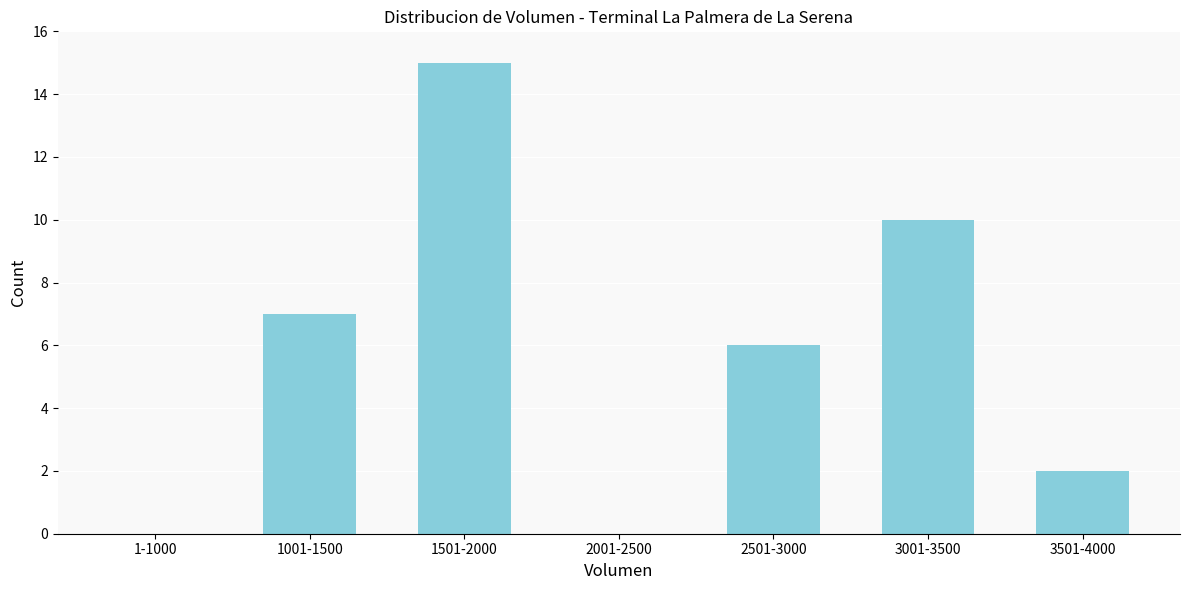

Reading right to left, list all the values displayed in this chart.

3501-4000=2	3001-3500=10	2501-3000=6	2001-2500=0	1501-2000=15	1001-1500=7	1-1000=0